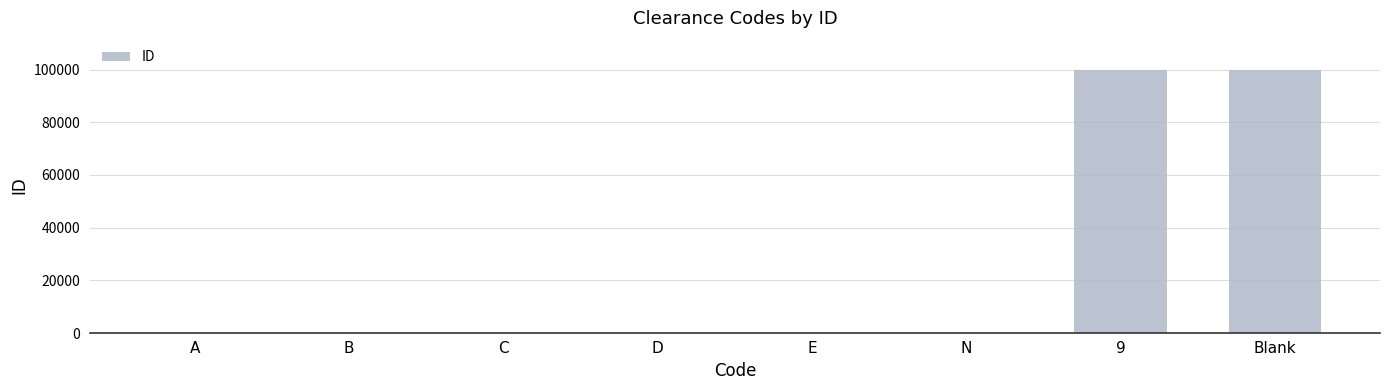

True or false: the data shows 99998 at Blank.

True